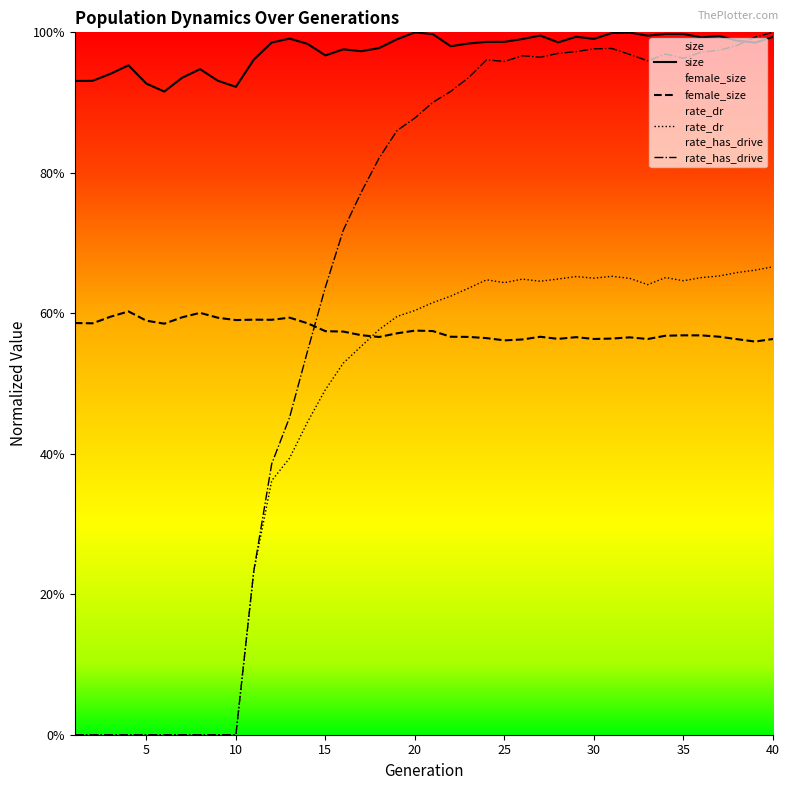

The value of size at 8 is 1.5. True or false?

False